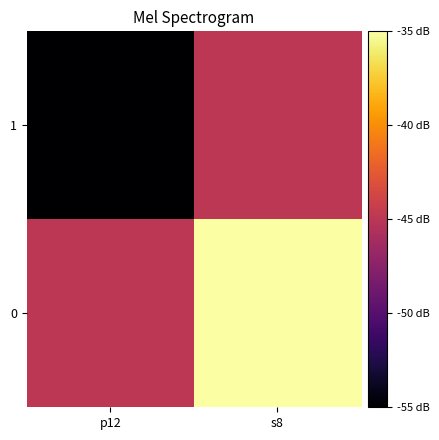

Reading left to right, what are all the values shown in this chart?

1: p12=-55.2	s8=-44.9
0: p12=-44.9	s8=-34.5